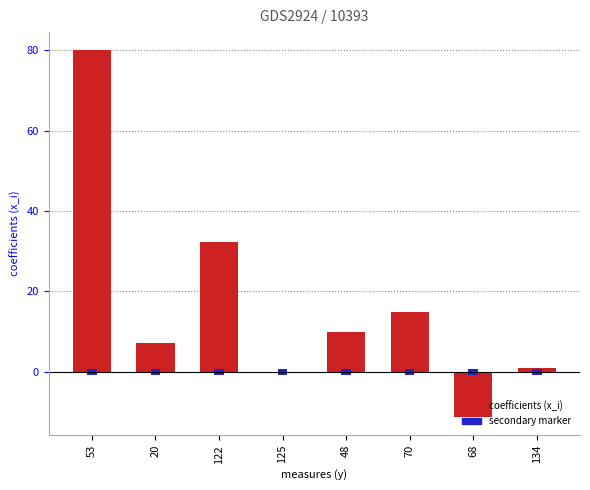

True or false: the data shows 80.0 at 53.

True